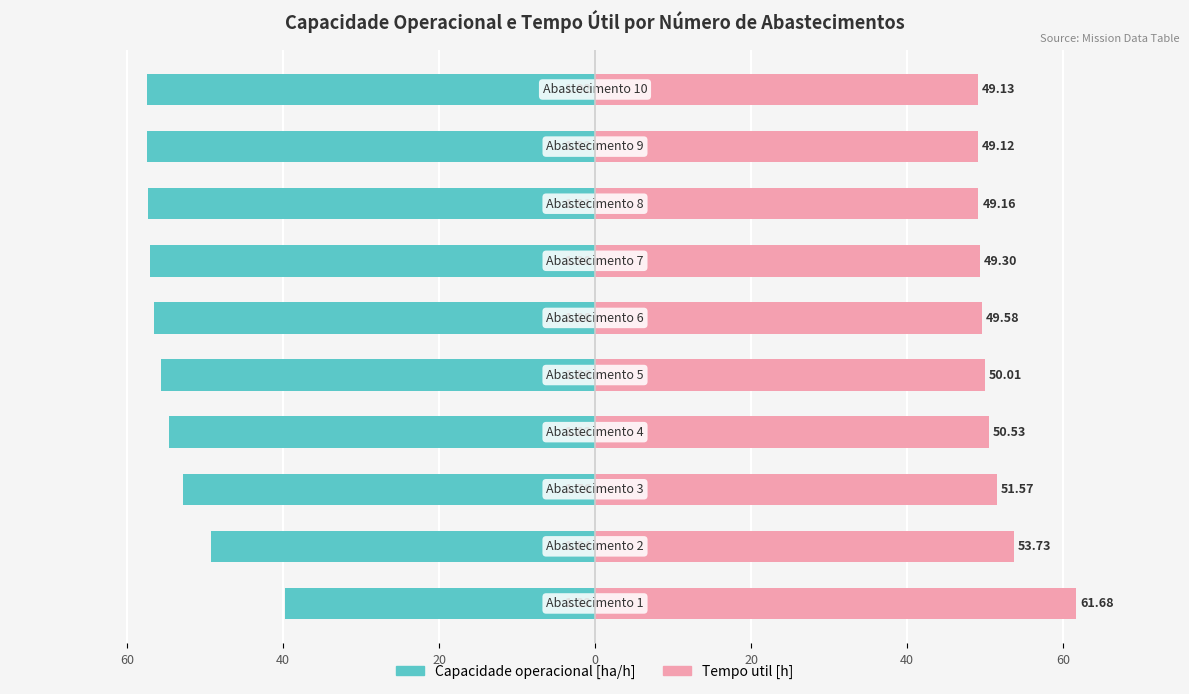

What is the difference between the second highest and second lowest values in the Tempo util [h] series?

4.6